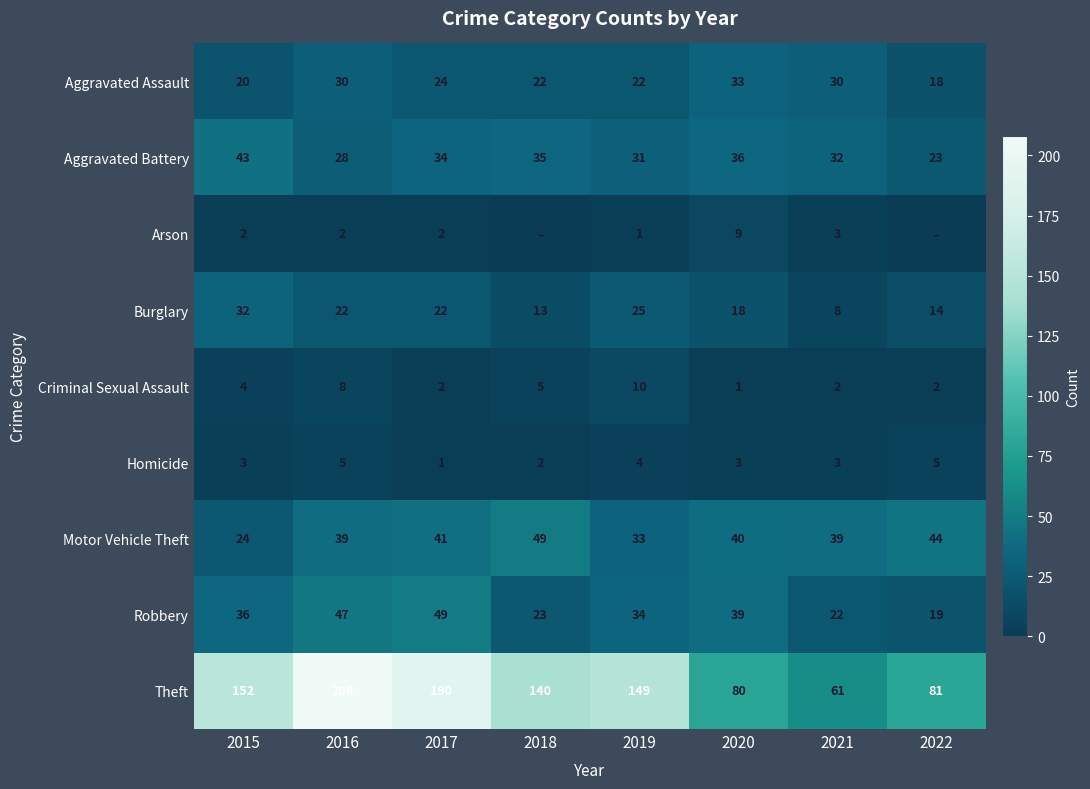

At which category is the sum across all series the highest?

2016